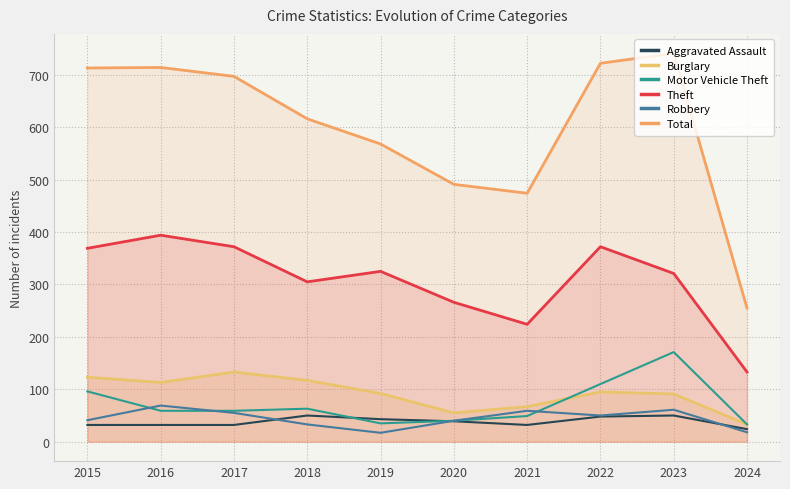

At which category does Robbery reach its first local peak?

2016